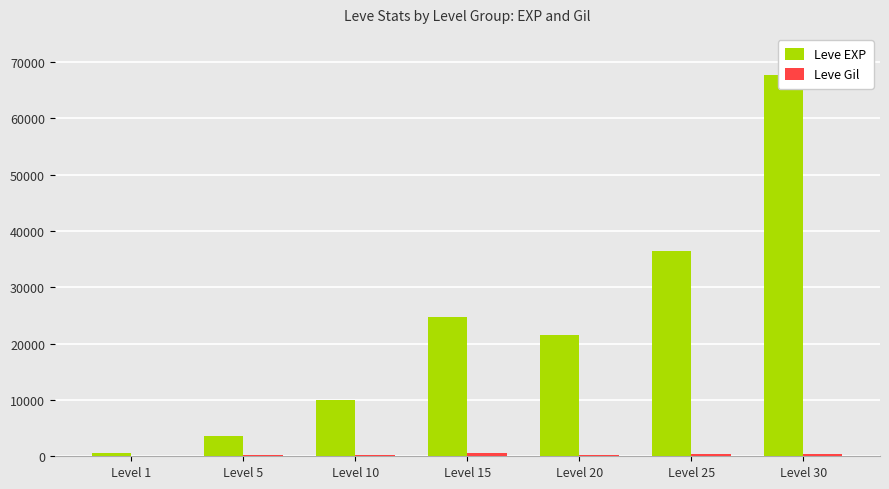

Between Level 1 and Level 5, which series saw the biggest shift?

Leve EXP